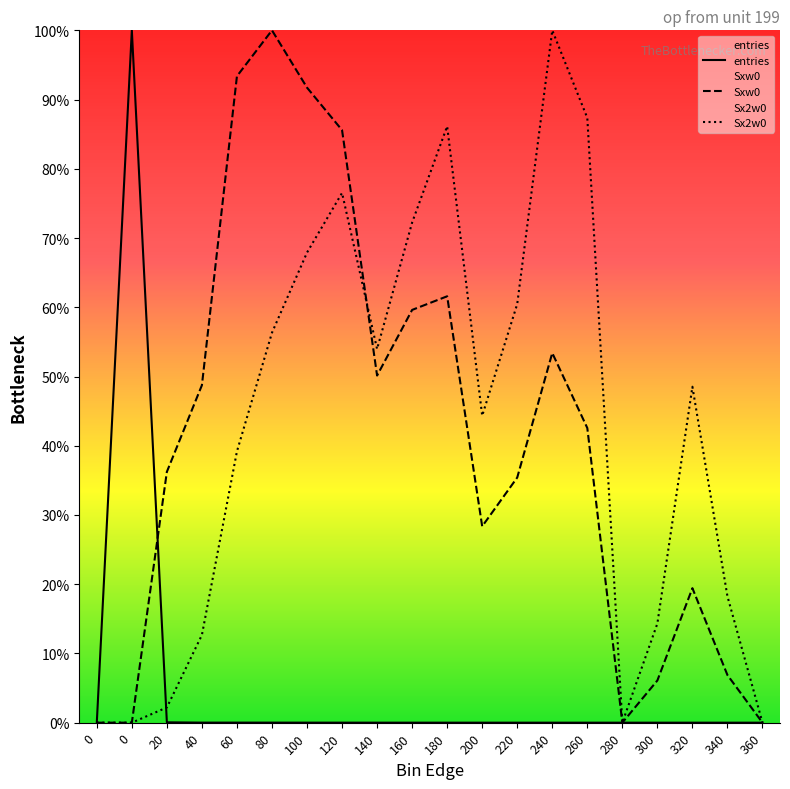

Between 80 and 340, which series saw the biggest shift?

Sxw0